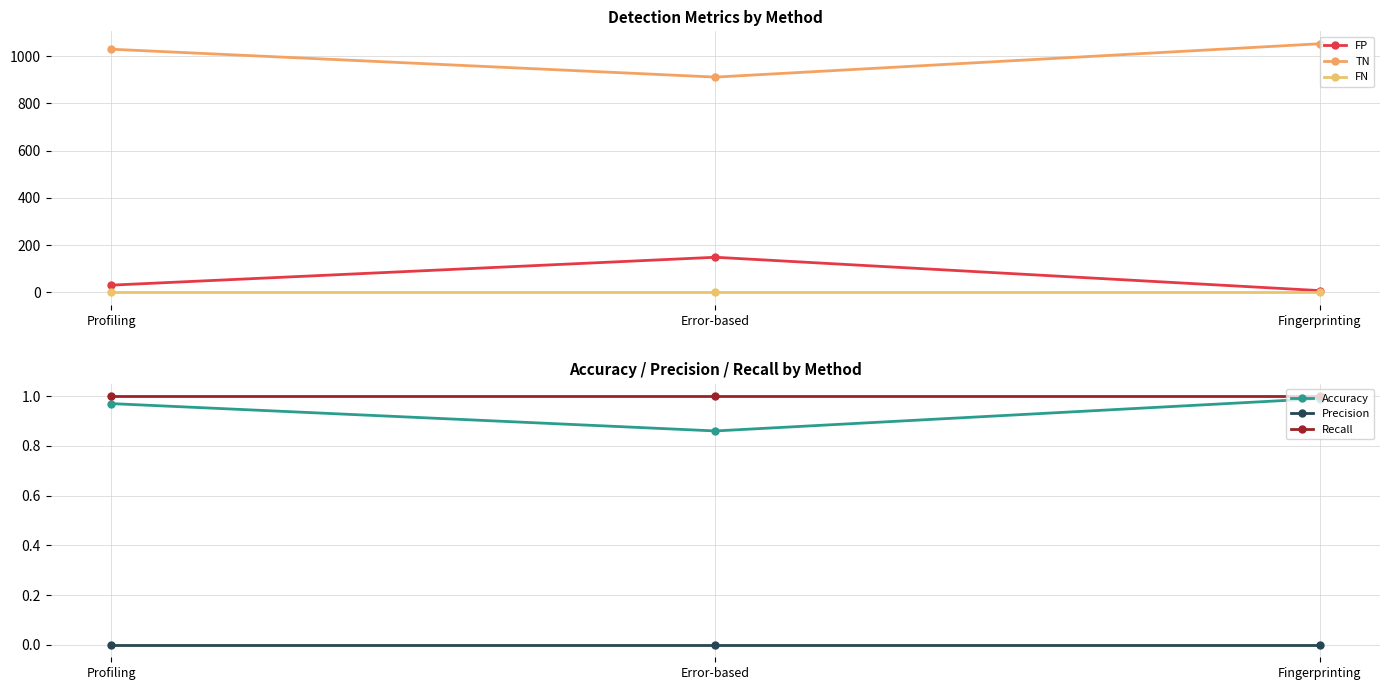

Which series has the largest total across all categories?

TN